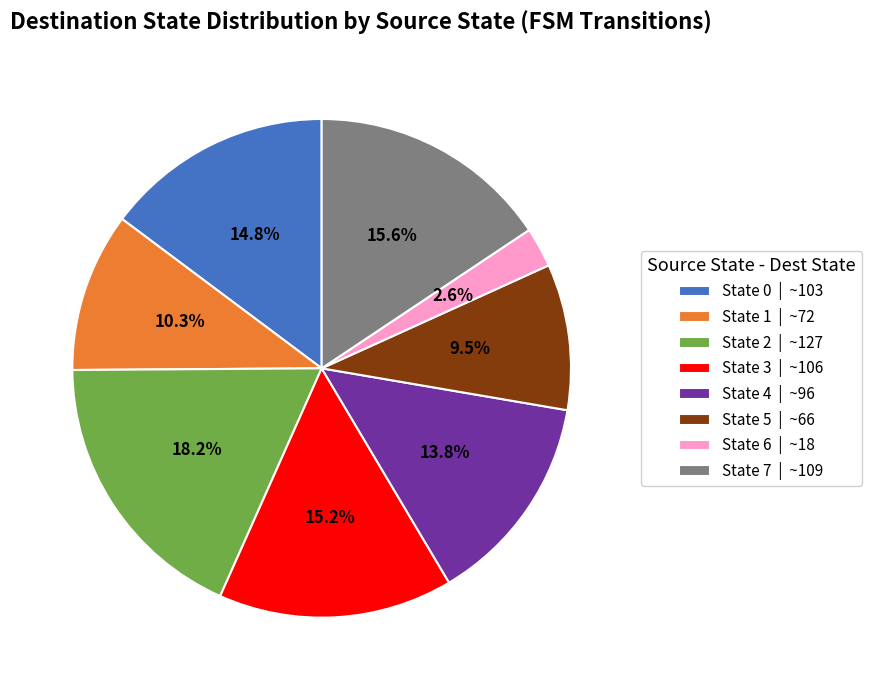

Is State 2 the majority of the pie?

No